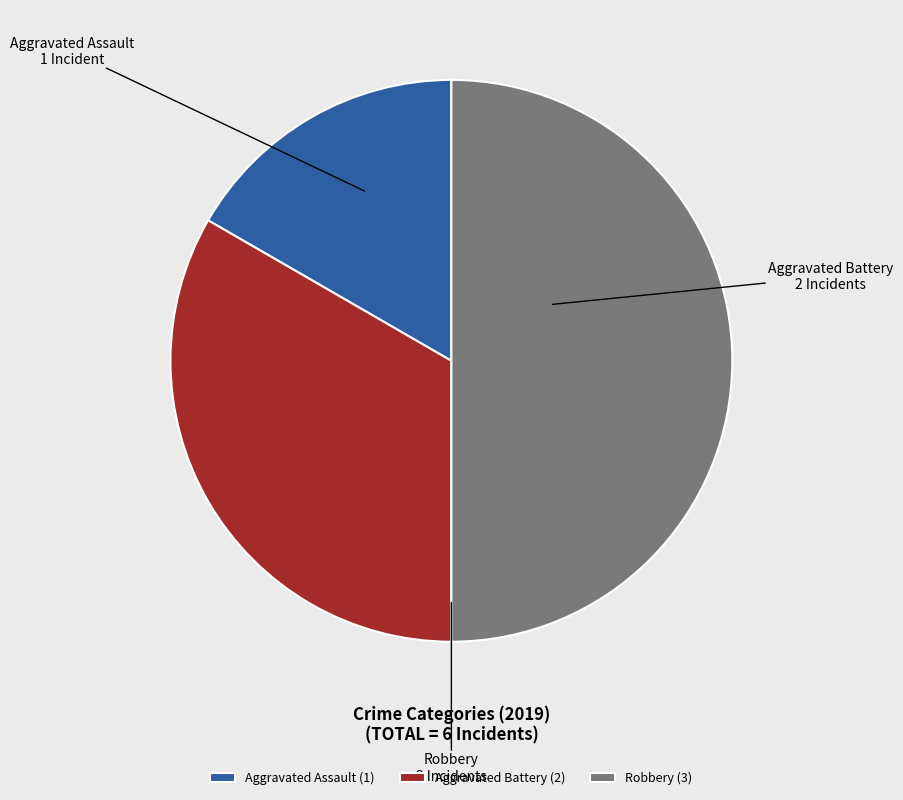

Combined, do Aggravated Battery and Robbery account for over 50%?

Yes